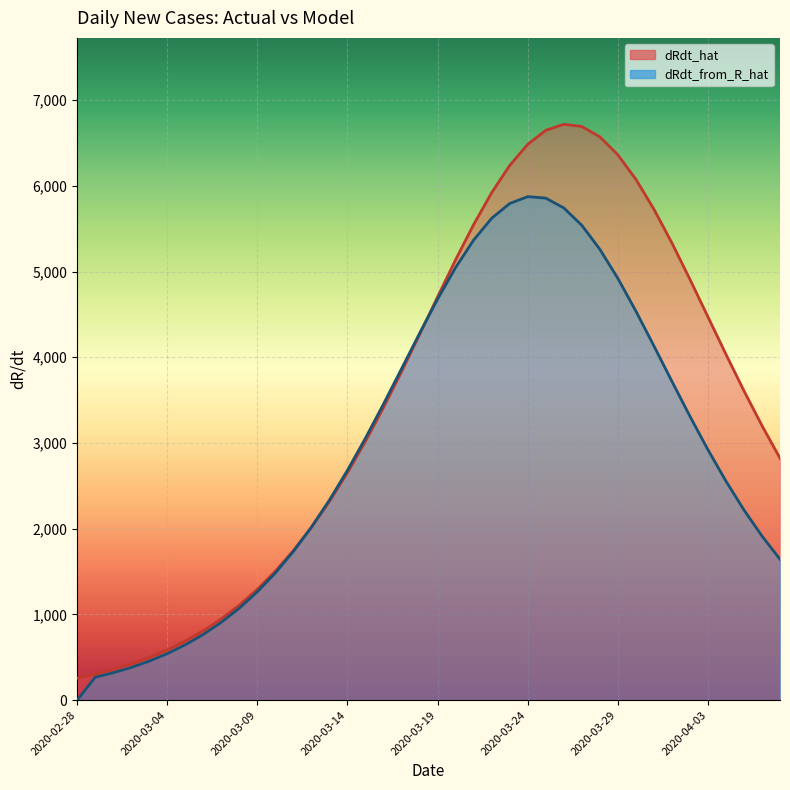

Is it true that dRdt_hat equals 2914.2 at 2020-03-22?

False